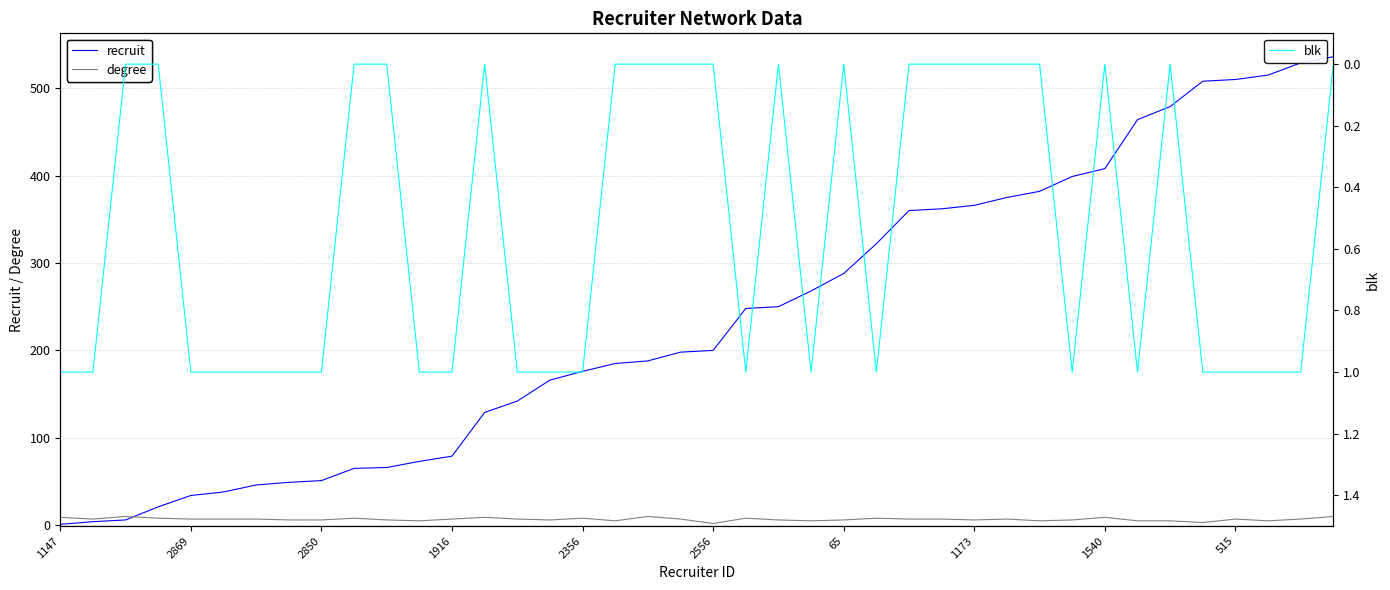

Is it true that degree equals 10 at 18?

True